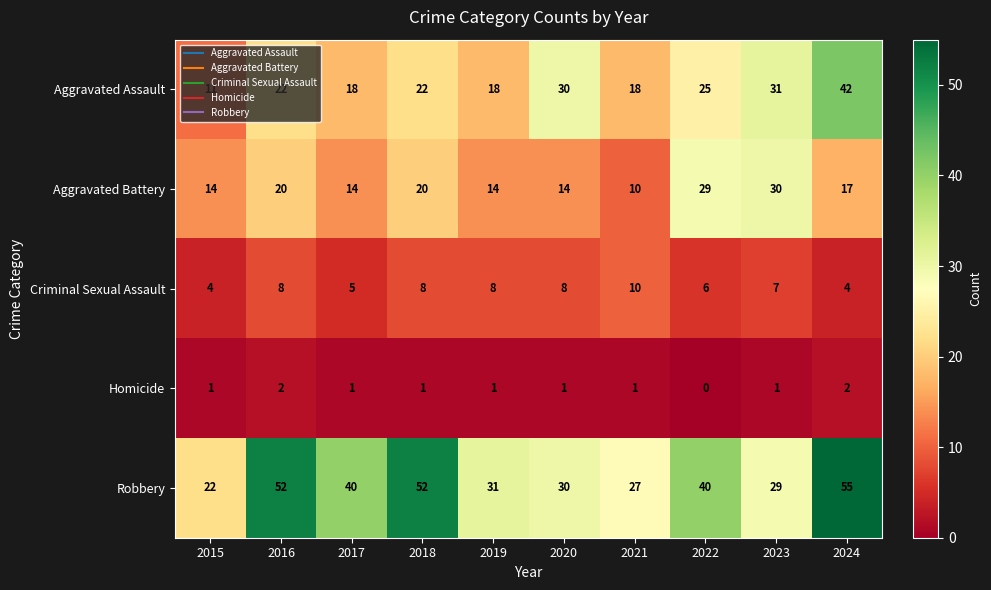

Is it true that Homicide equals 0 at 2022?

True